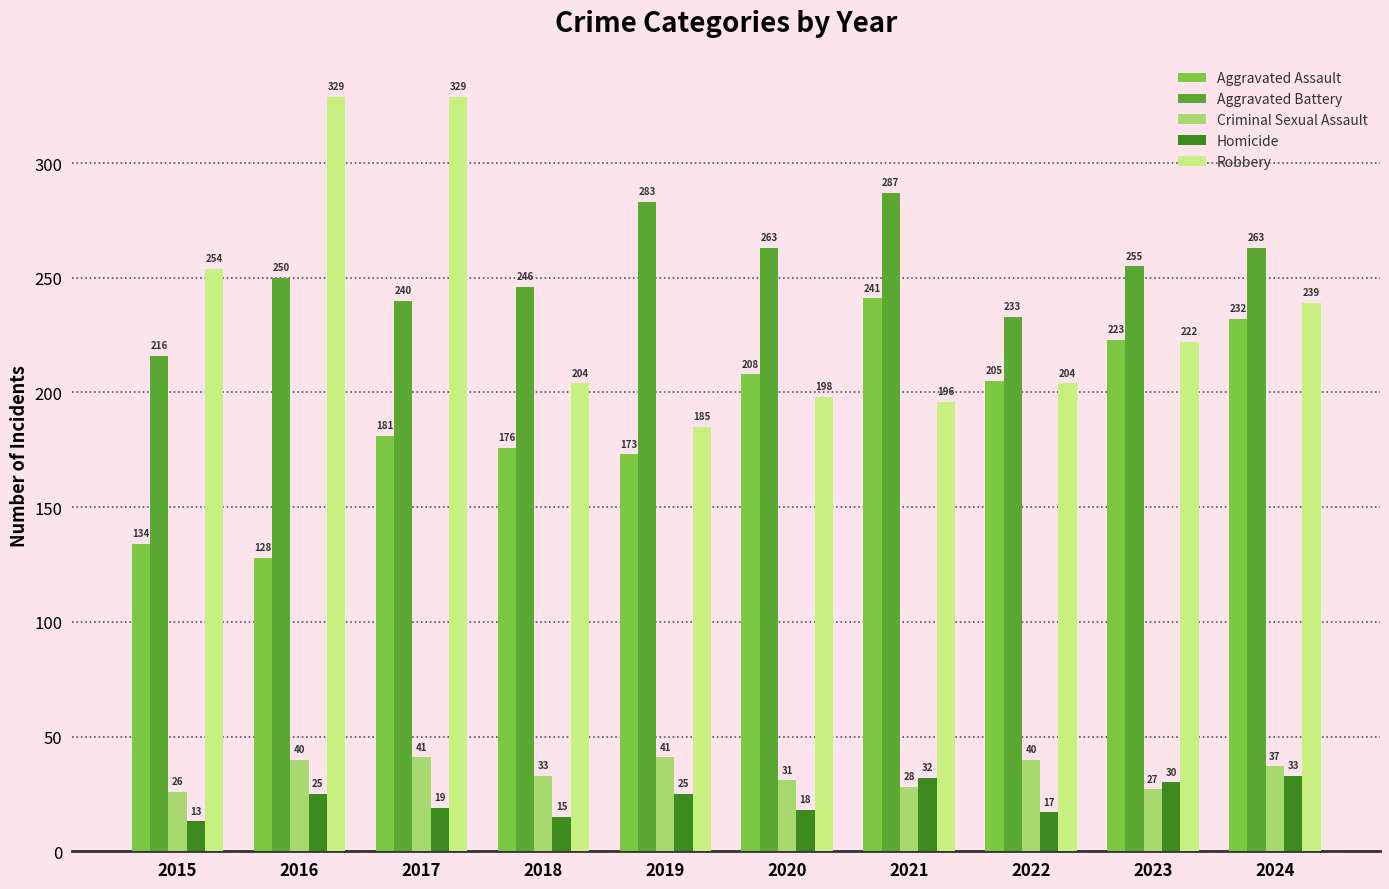

Reading right to left, list all the values displayed in this chart.

Aggravated Assault: 2024=232	2023=223	2022=205	2021=241	2020=208	2019=173	2018=176	2017=181	2016=128	2015=134
Aggravated Battery: 2024=263	2023=255	2022=233	2021=287	2020=263	2019=283	2018=246	2017=240	2016=250	2015=216
Criminal Sexual Assault: 2024=37	2023=27	2022=40	2021=28	2020=31	2019=41	2018=33	2017=41	2016=40	2015=26
Homicide: 2024=33	2023=30	2022=17	2021=32	2020=18	2019=25	2018=15	2017=19	2016=25	2015=13
Robbery: 2024=239	2023=222	2022=204	2021=196	2020=198	2019=185	2018=204	2017=329	2016=329	2015=254